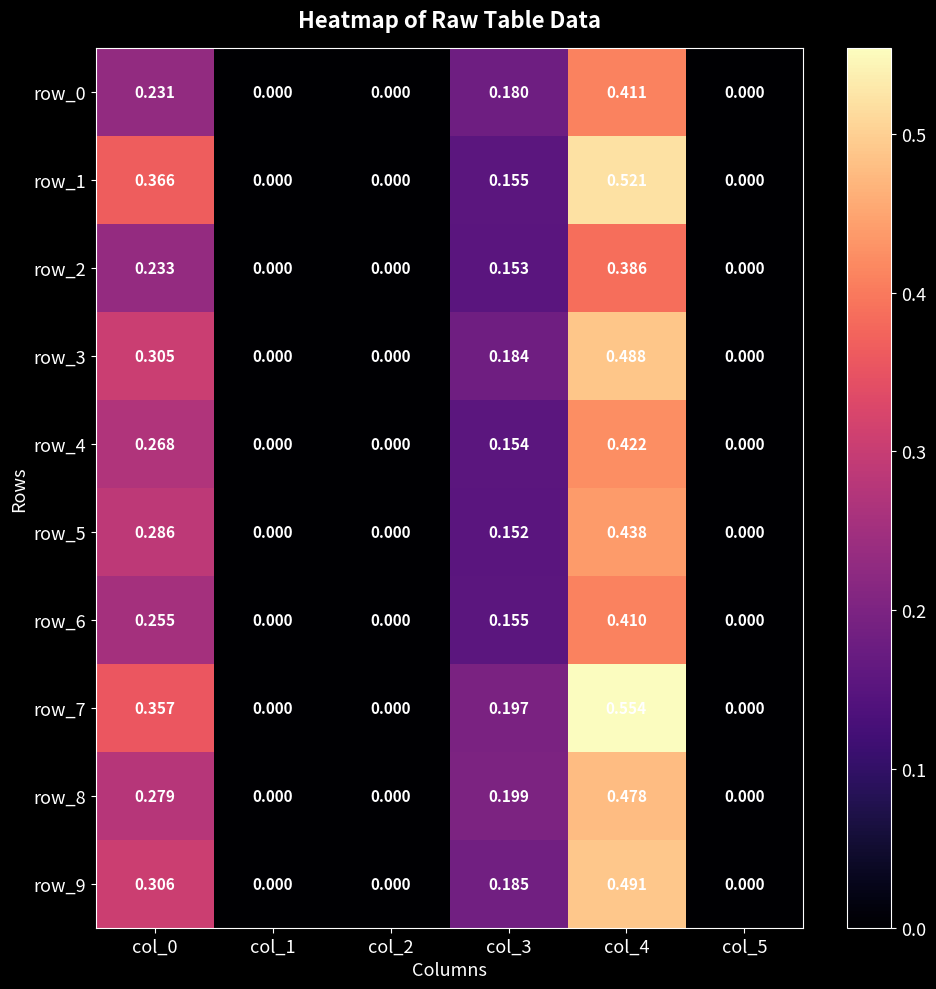

At which category is the sum across all series the highest?

col_4